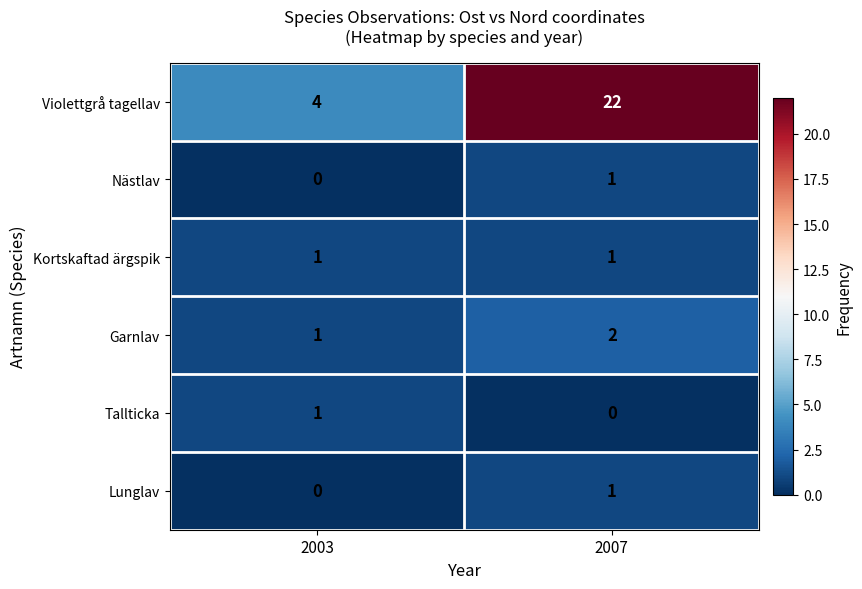

True or false: Tallticka has a value of 2 at 2003.

False